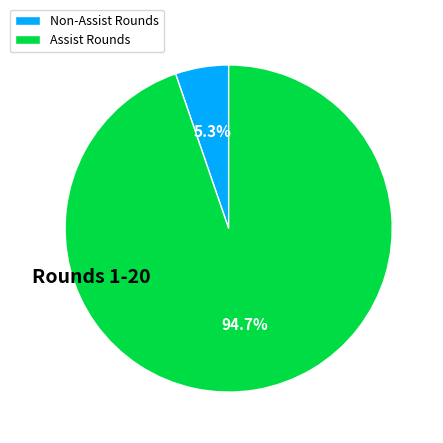

Is there any slice that represents more than half of the pie?

Yes